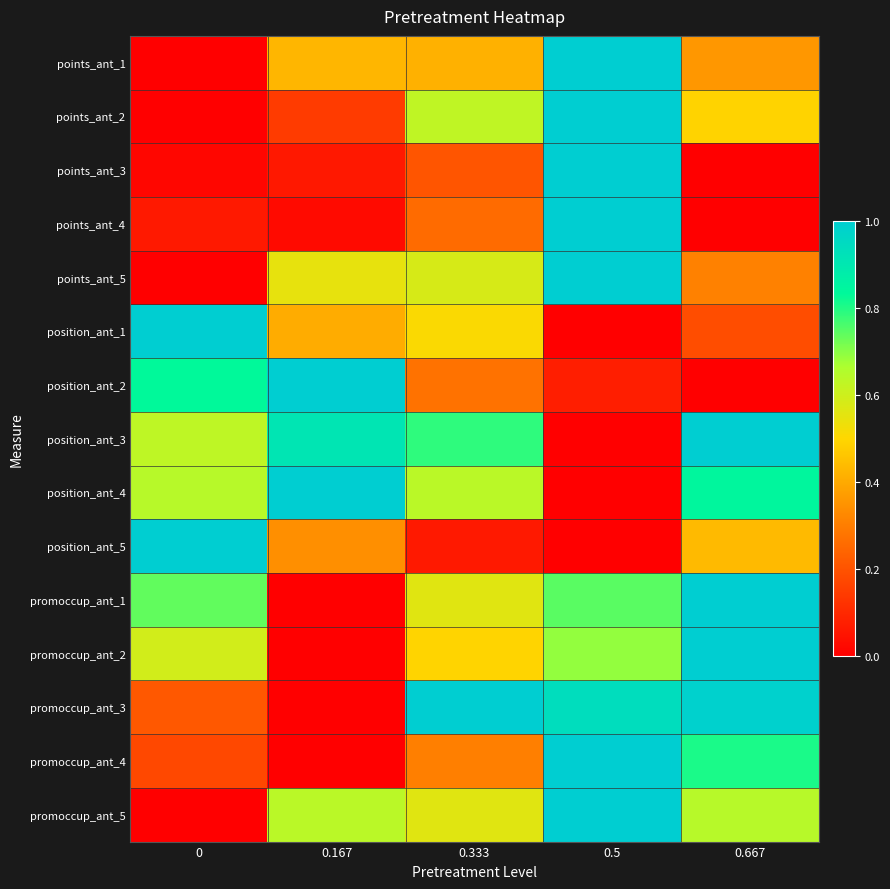

Rank the categories by promoccup_ant_4 value from highest to lowest.

0.5, 0.667, 0.333, 0, 0.167